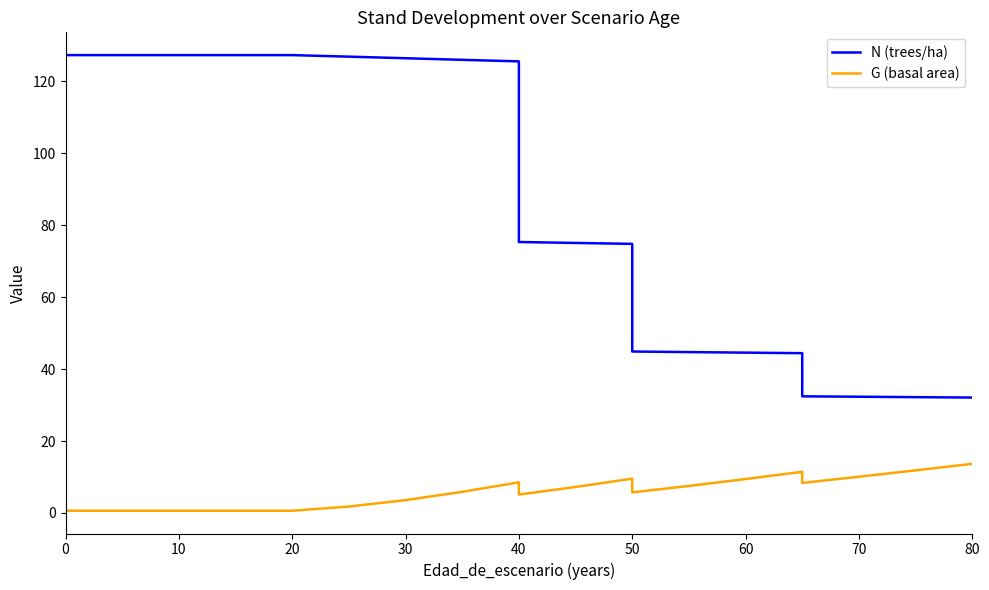

True or false: G (basal area) and N (trees/ha) intersect in this chart.

False